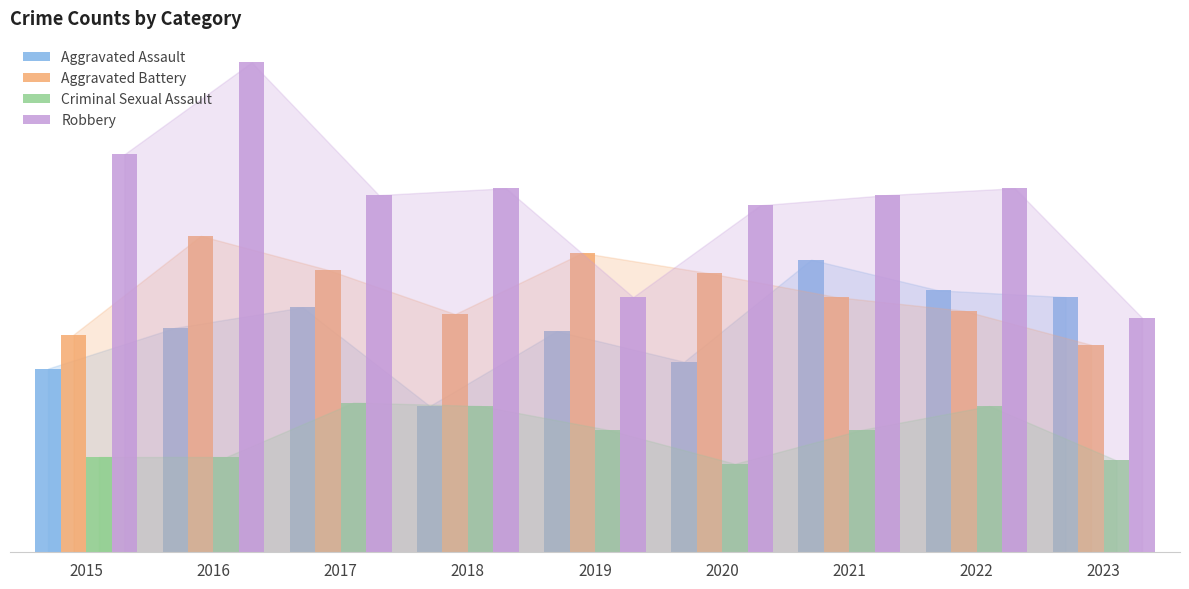

At 2017, list the series in order from largest to smallest.

Robbery, Aggravated Battery, Aggravated Assault, Criminal Sexual Assault